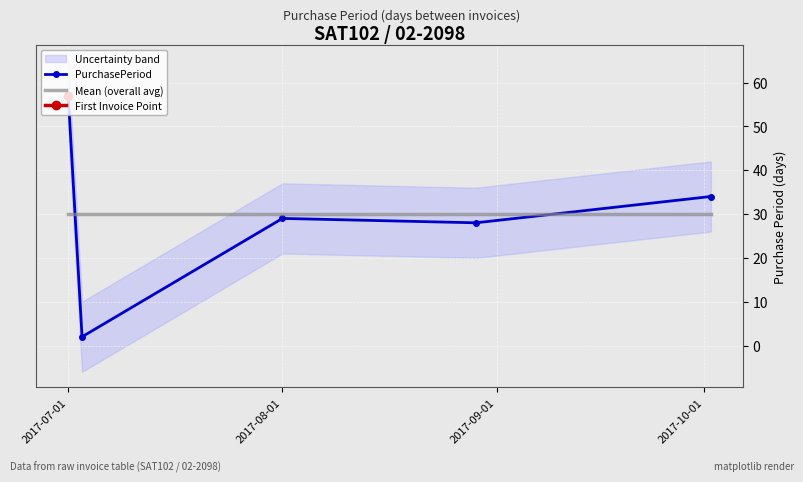

At which label is PurchasePeriod closest to 29?

2017-08-01